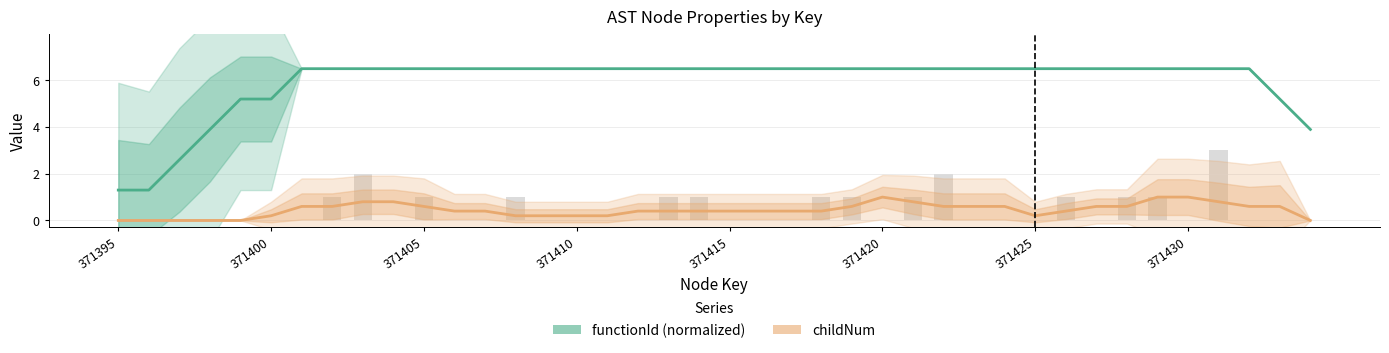

What is the greatest value displayed?

6.5